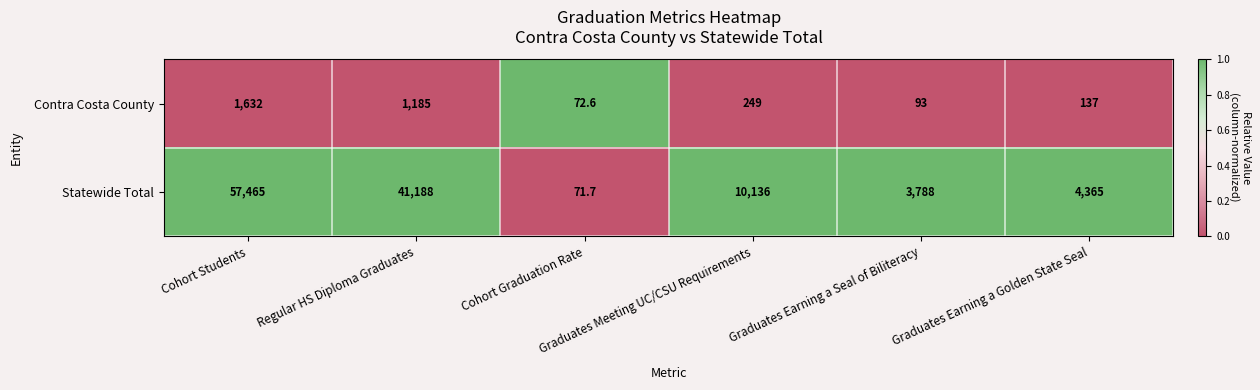

Which series has the widest spread of values?

Statewide Total